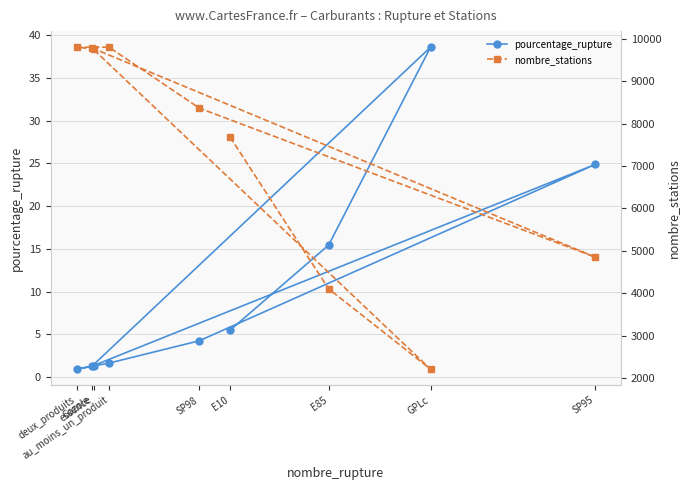

What is the sum of the nombre_stations values at au_moins_un_produit and SP95?

14652.0